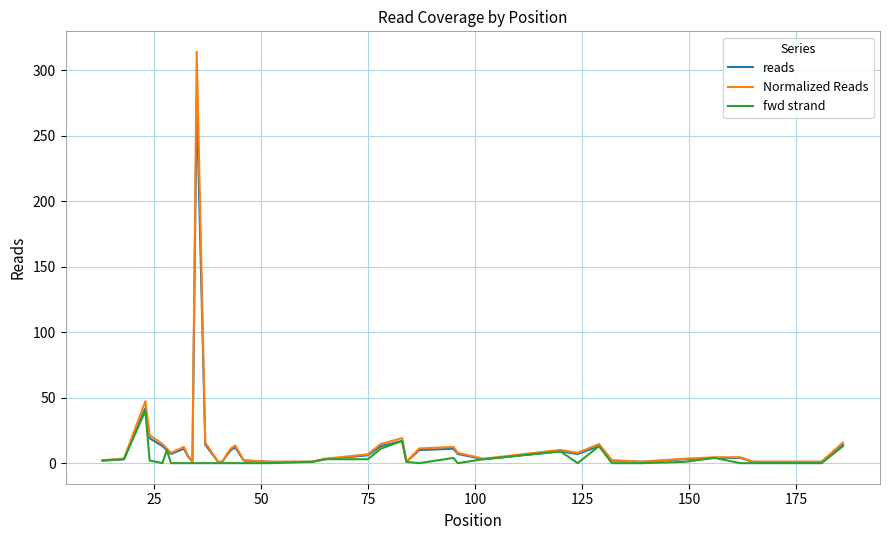

Rank the series by their maximum value, from lowest to highest.

fwd strand, reads, Normalized Reads